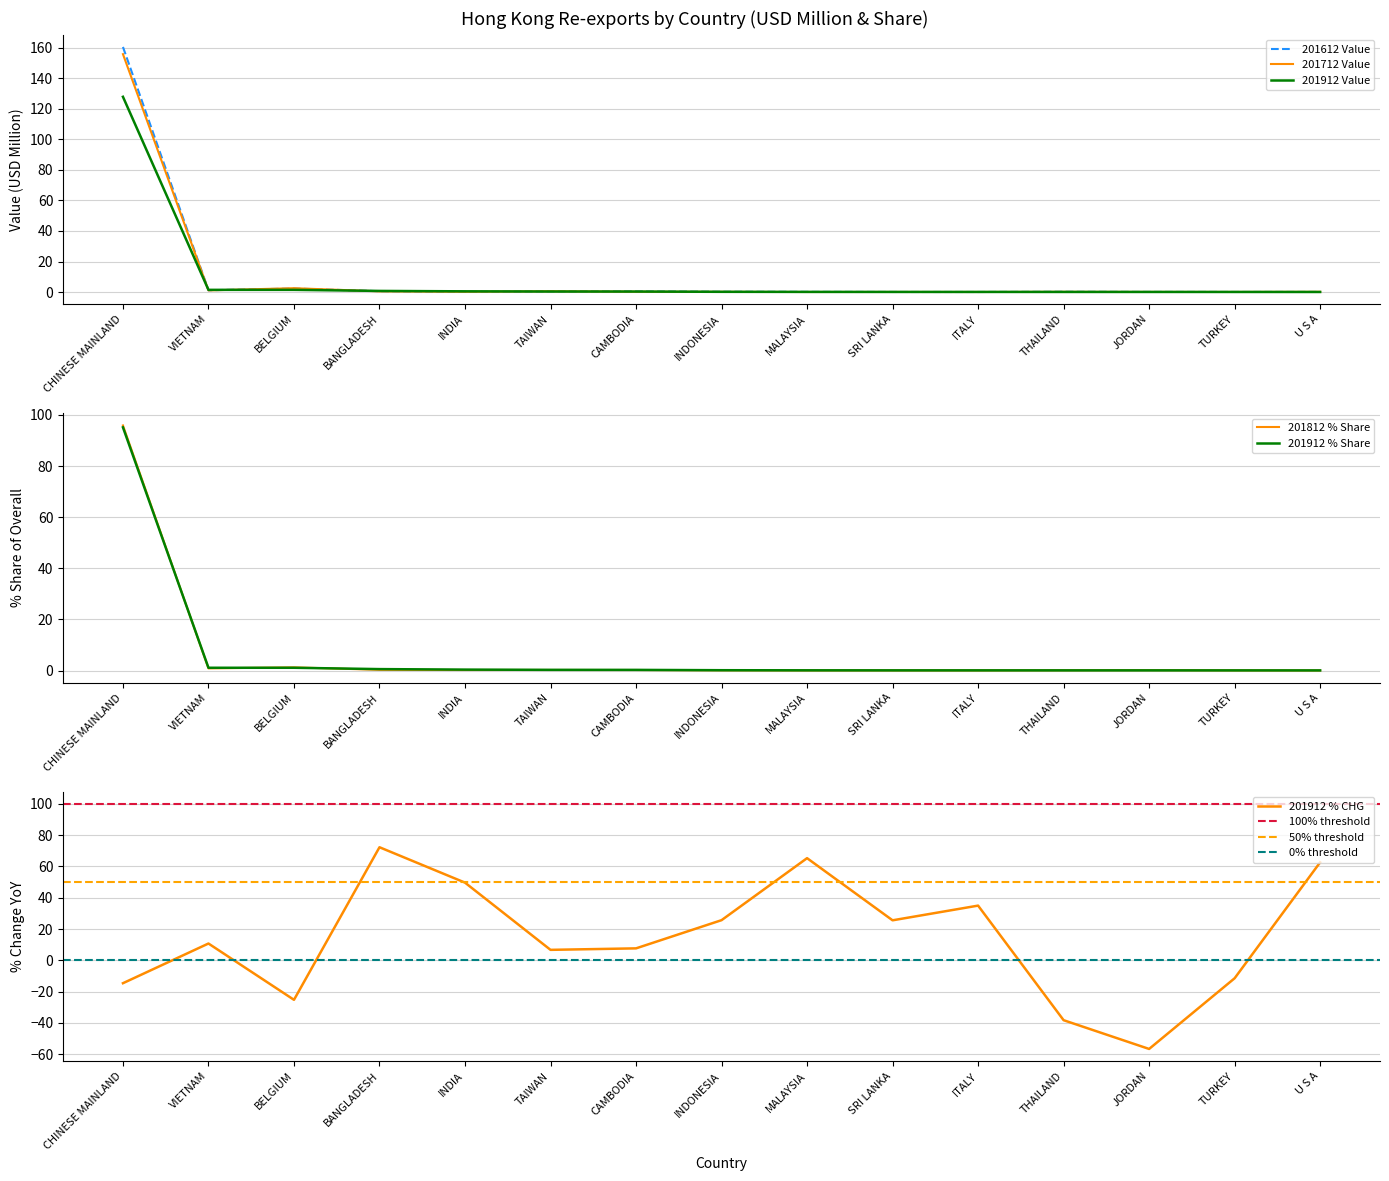

What is the label of the 15th point from the right?

CHINESE MAINLAND